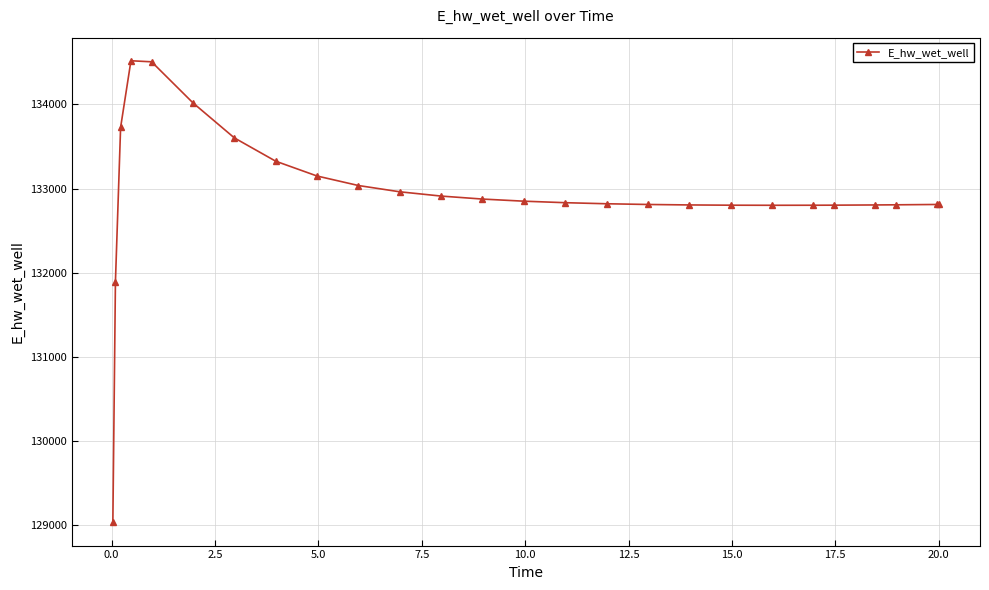

What is the average value?

132927.2